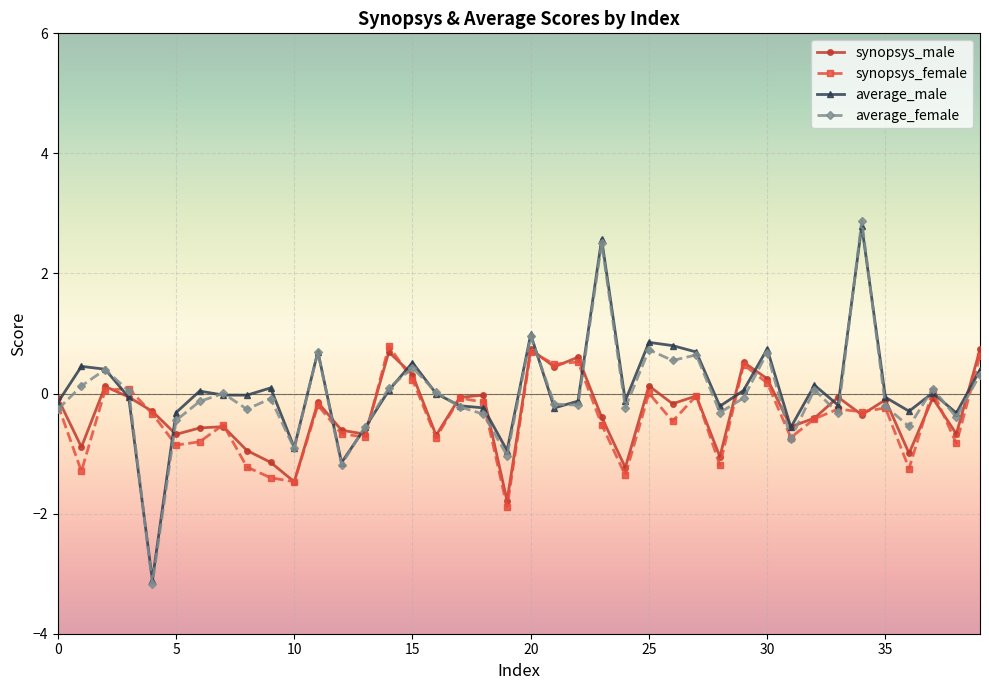

In synopsys_female, how many points are higher than both neighbors (excluding endpoints)?

13